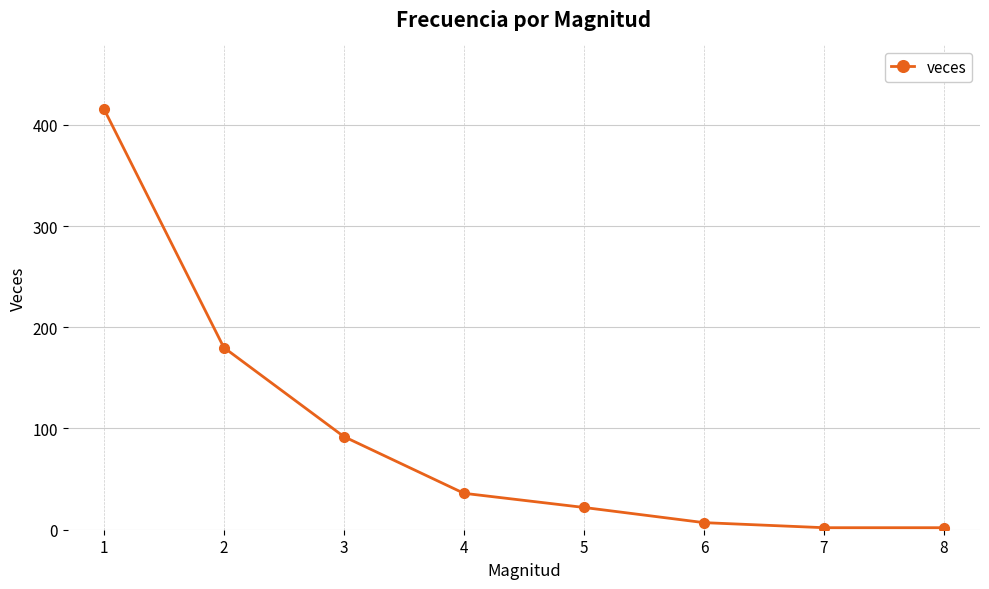

The value at 5 is 22. True or false?

True